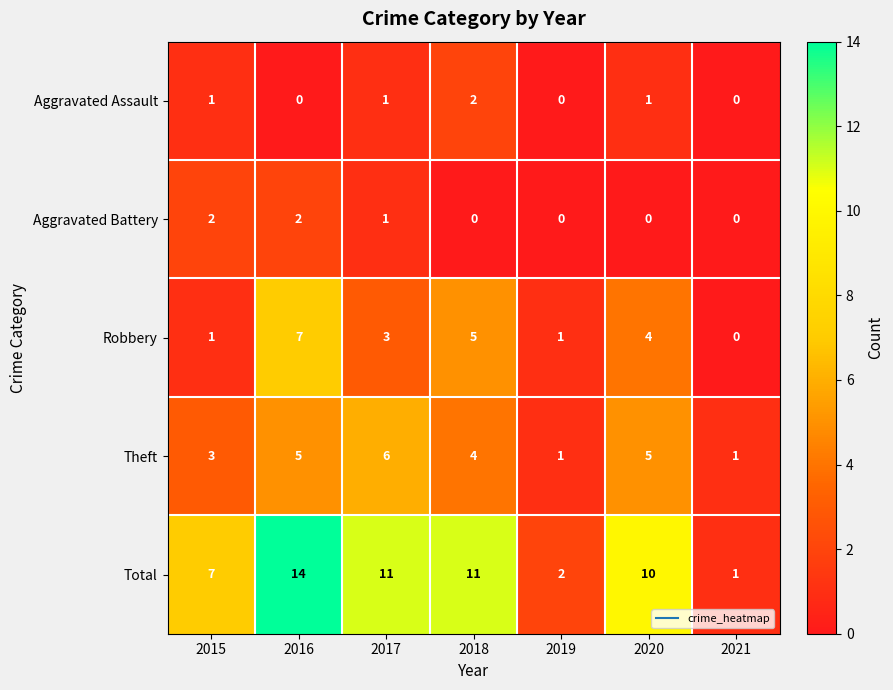

What is the total value across all series at 2020?

20